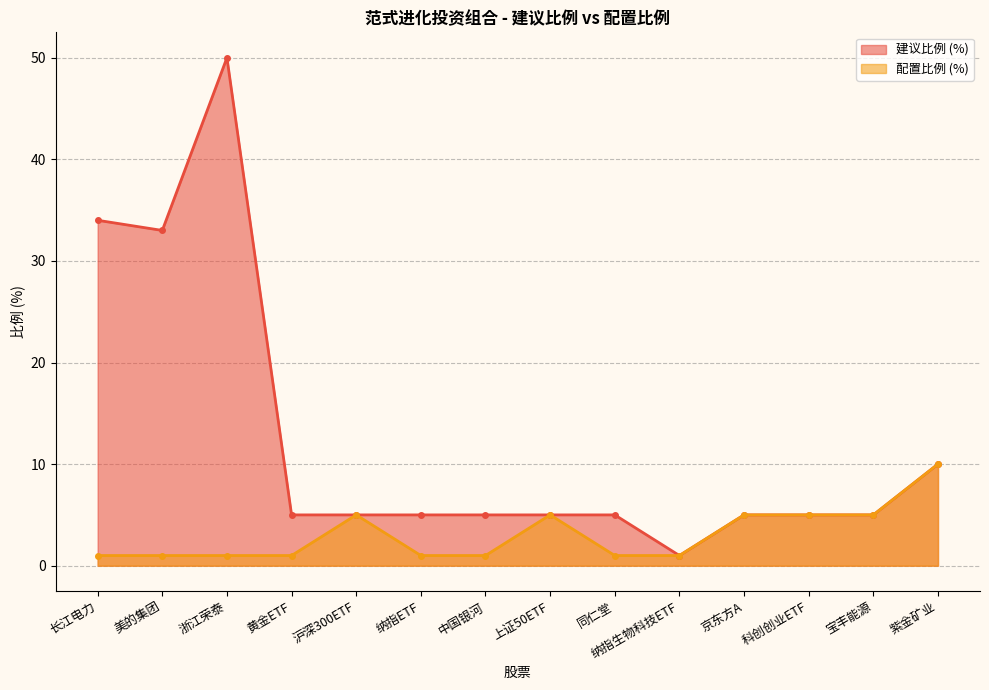

What is the greatest value displayed?

50